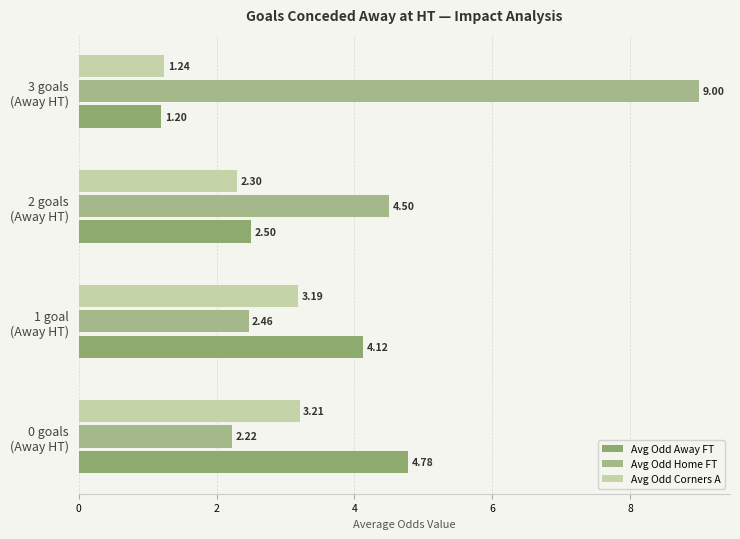

List the series in order of their peak value, highest first.

Avg Odd Home FT, Avg Odd Away FT, Avg Odd Corners A